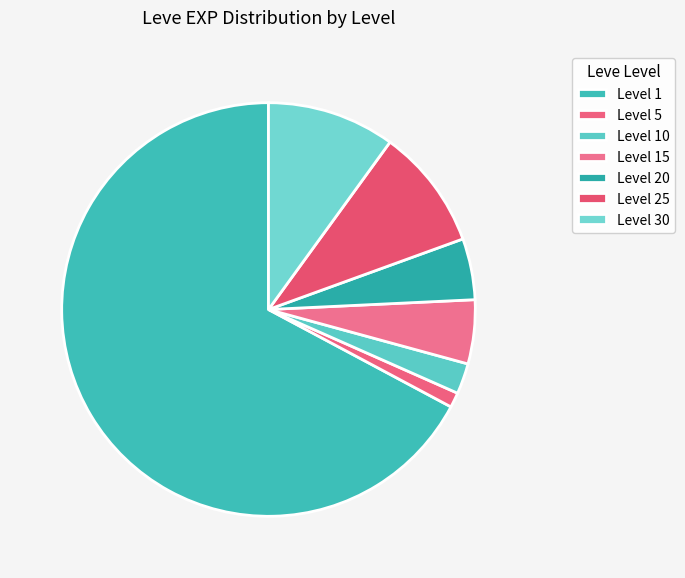

Which category has the biggest portion of the pie?

Level 1